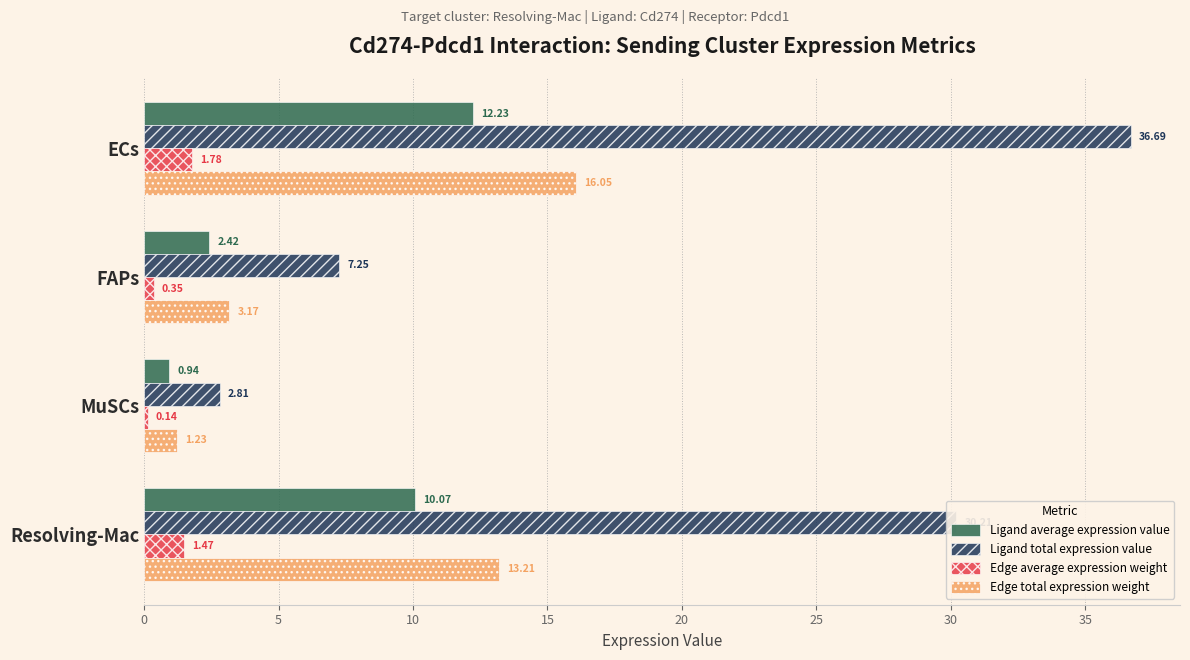

Which category has the lowest value in the Edge total expression weight series?

MuSCs